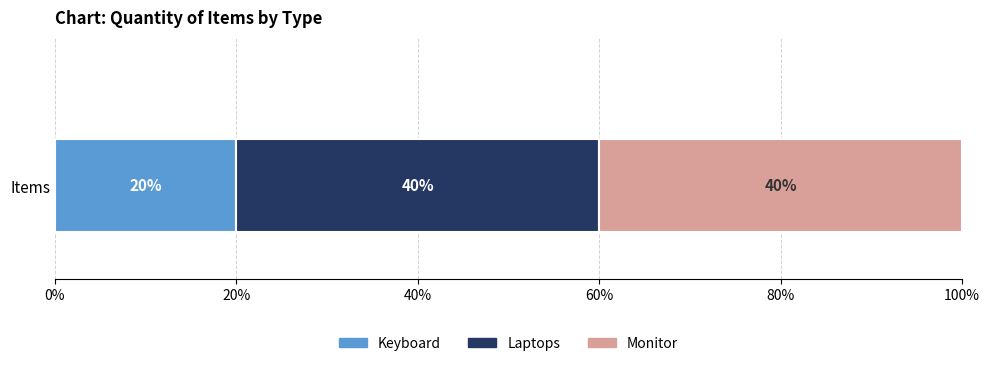

What is the maximum value for Keyboard?

20